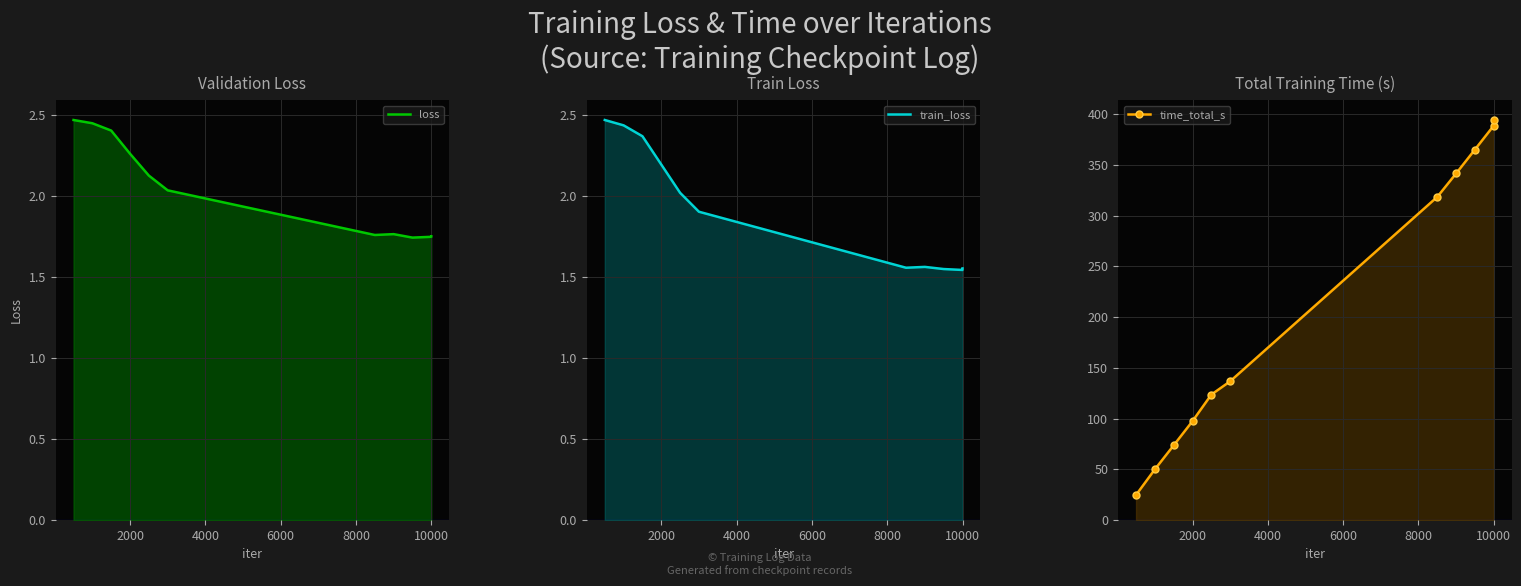

True or false: loss has a value of 2.7 at 10000.

False